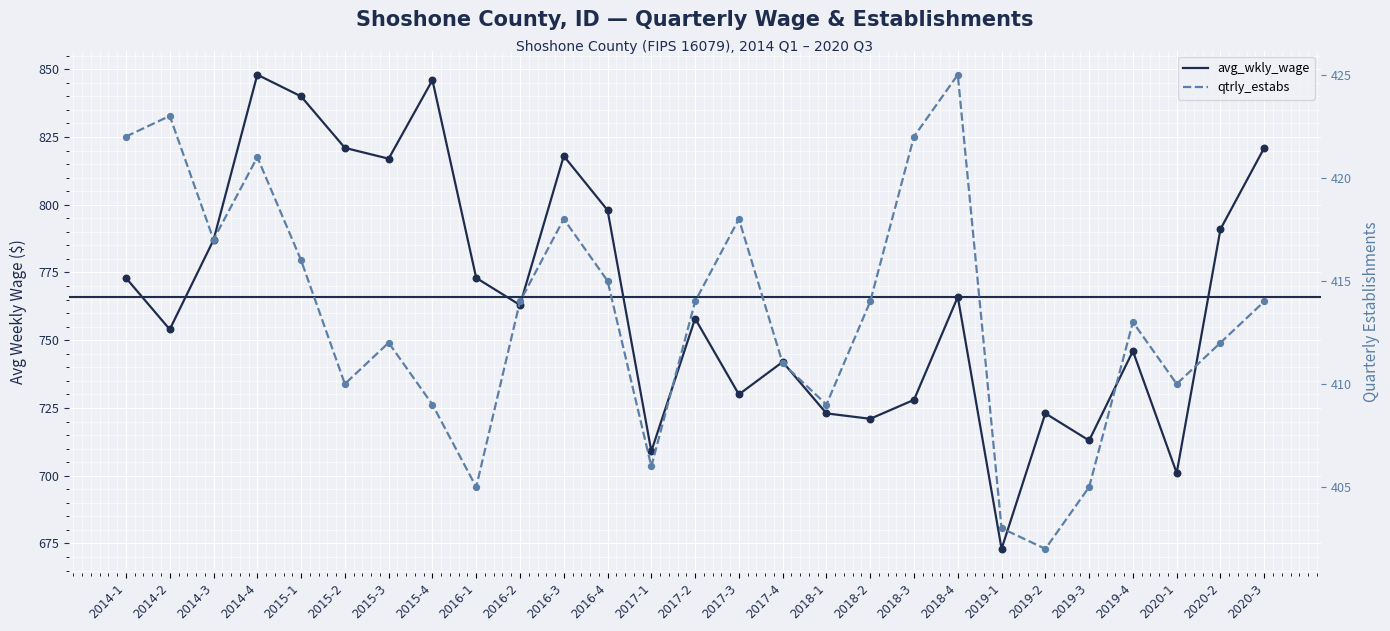

Is the value of qtrly_estabs at 2020-2 greater than the value of avg_wkly_wage at 2017-3?

No